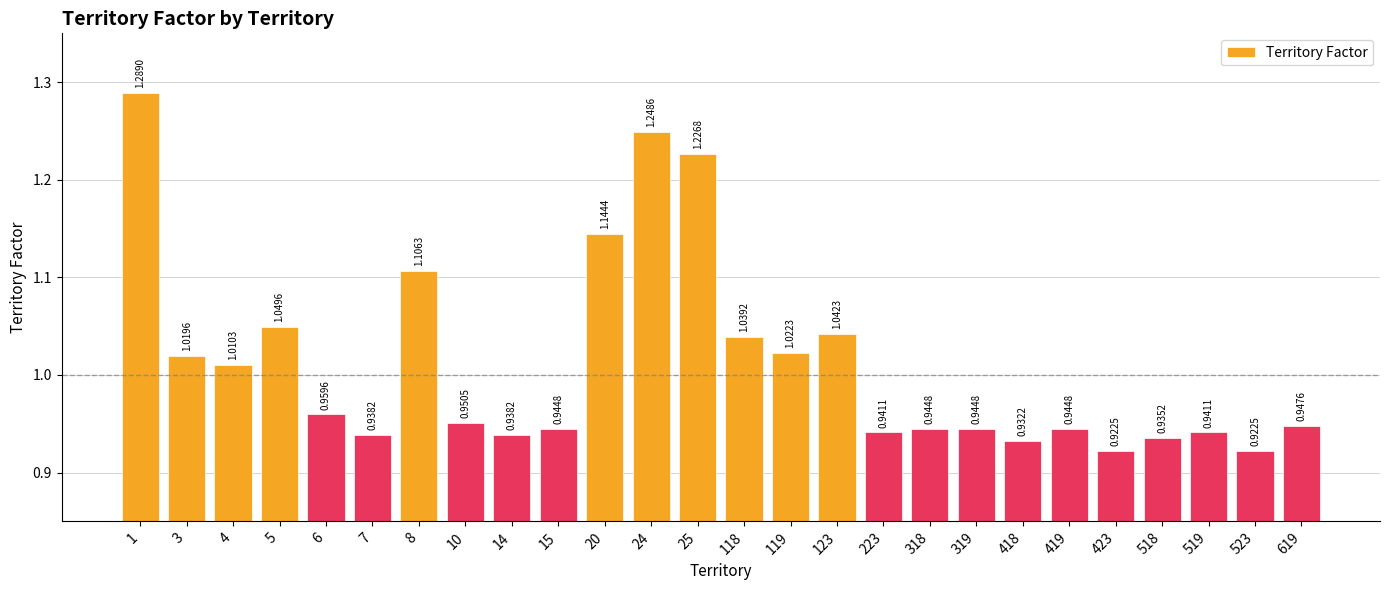

How many series are shown in this chart?

1